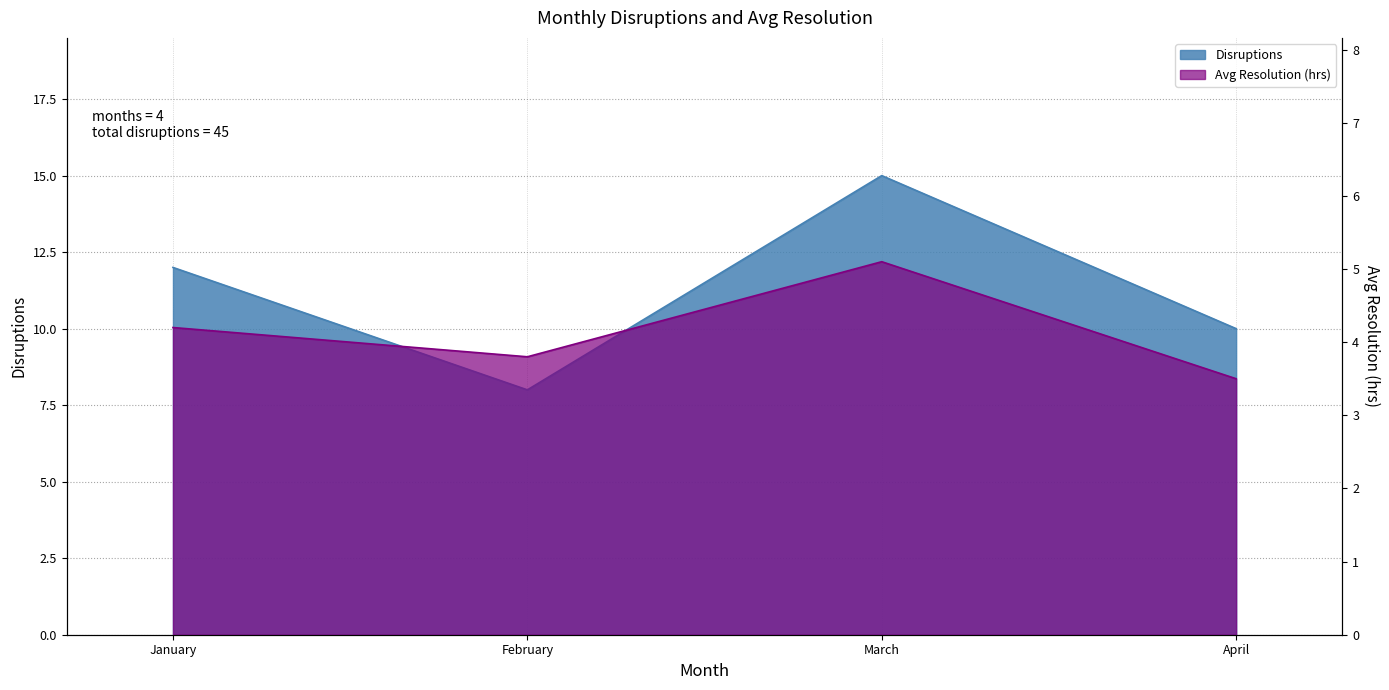

What are all the series names shown in the legend?

Disruptions, Avg Resolution (hrs)